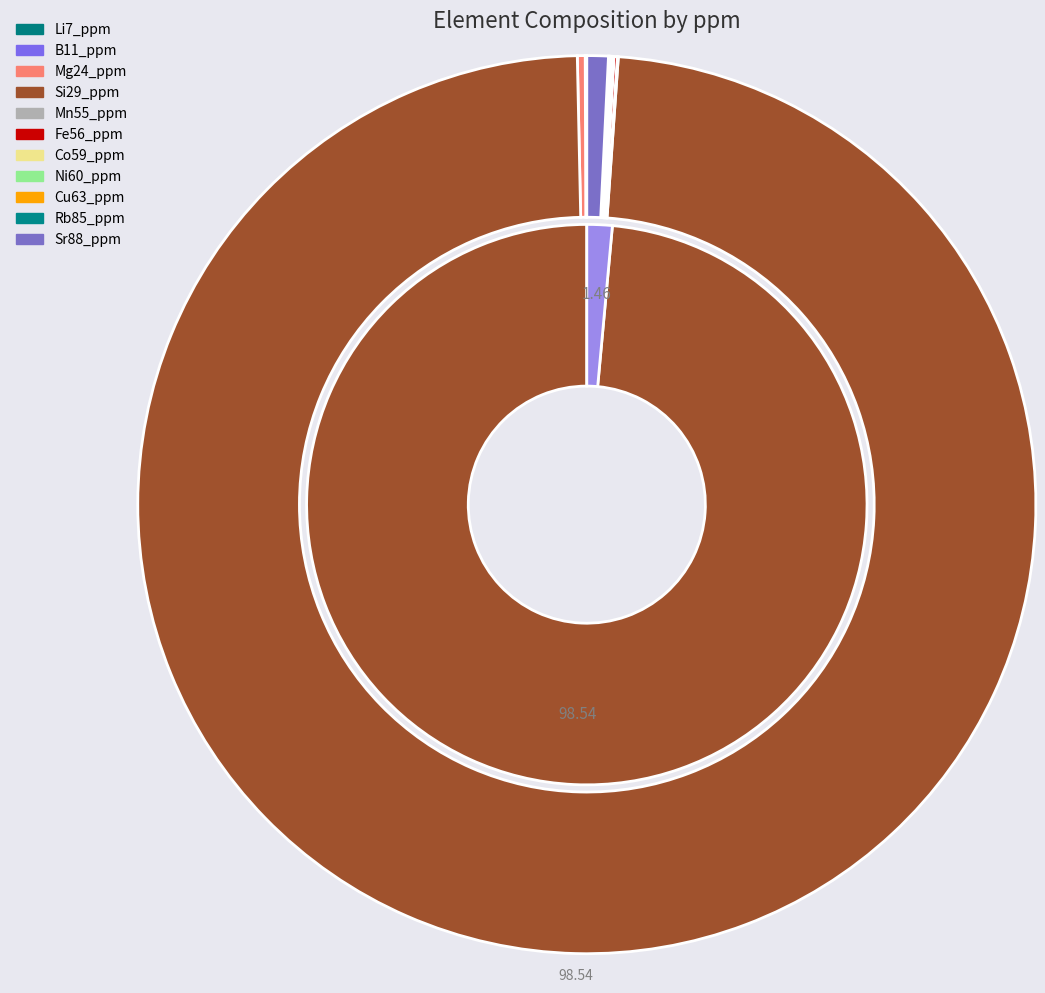

Which has a higher value, Cu63_ppm or Mg24_ppm?

Mg24_ppm